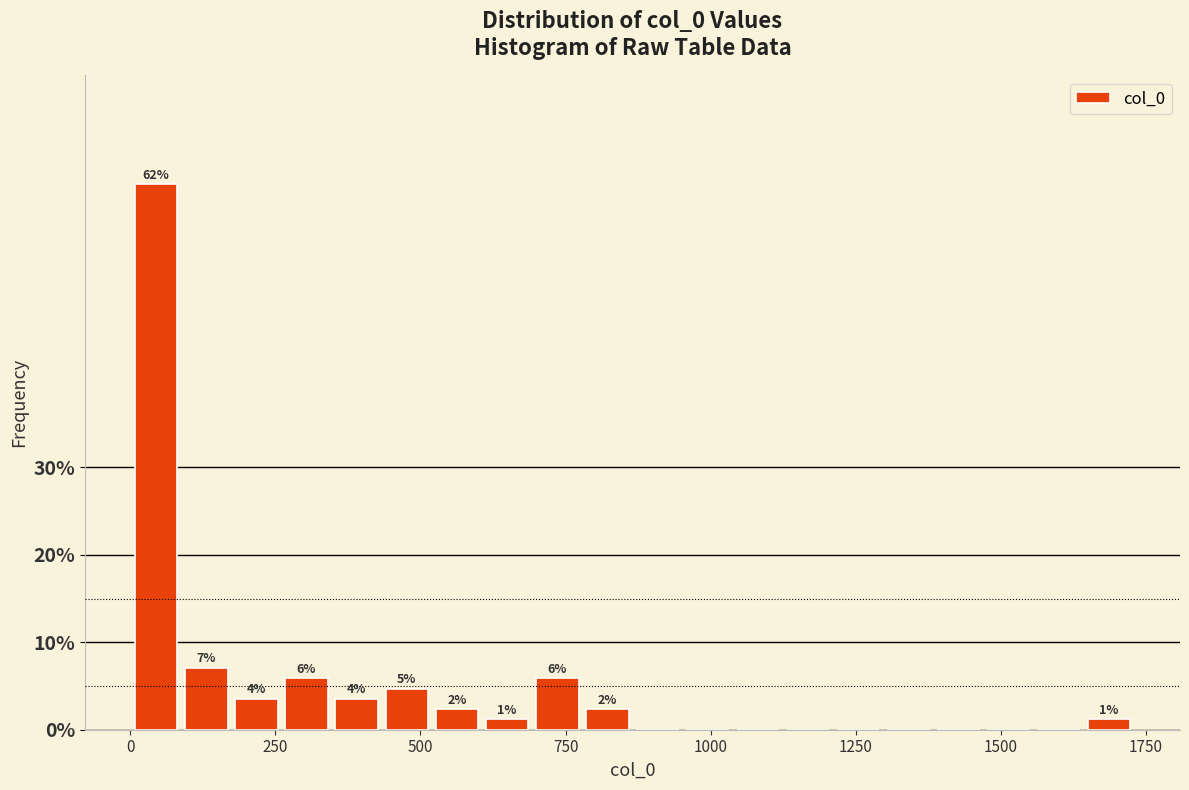

Read against the x-axis, roughly where is the centre of the tallest bar?

50